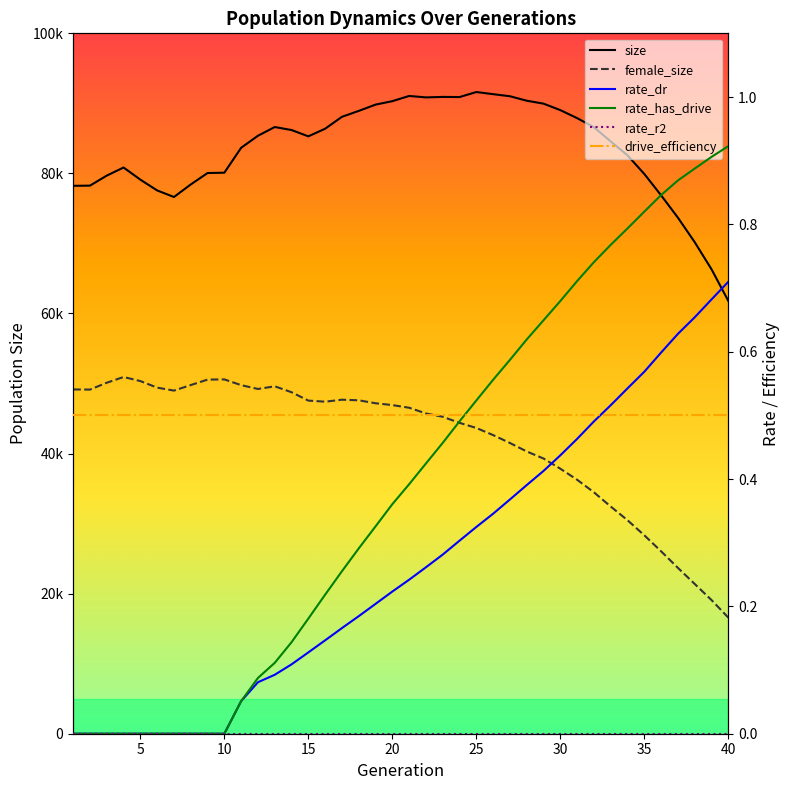

Which series has the largest total across all categories?

size